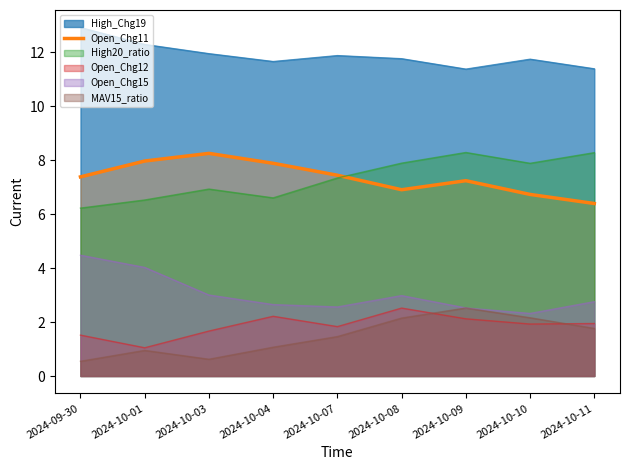

Which category has the highest value across all series?

2024-09-30